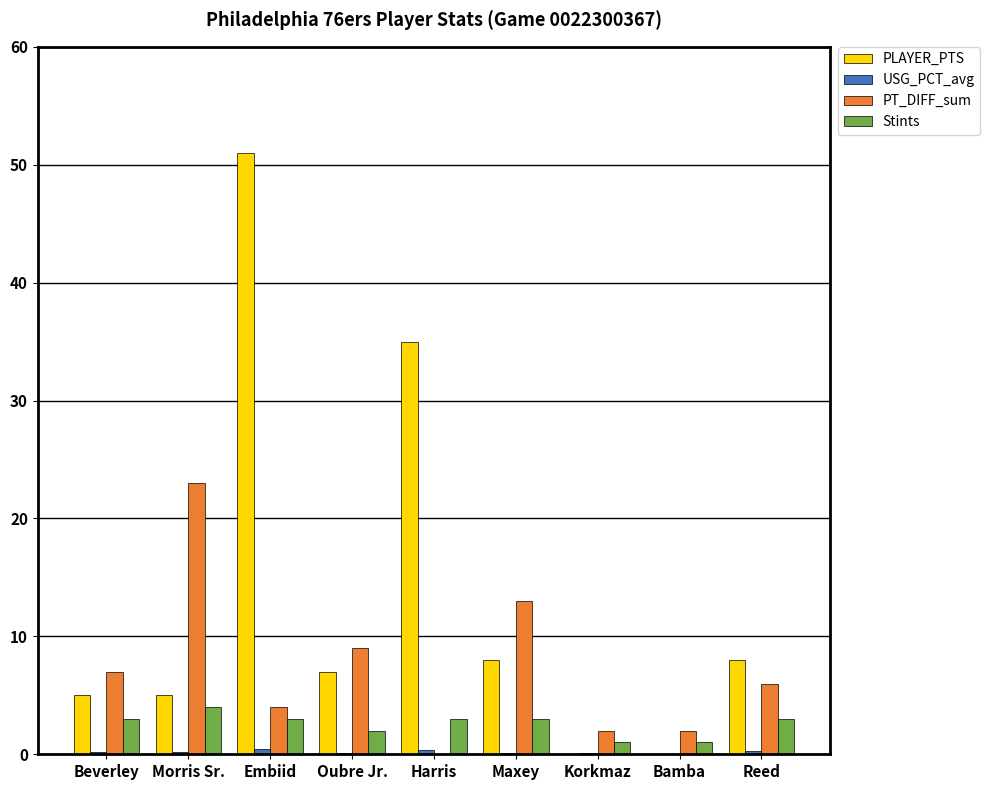

True or false: PLAYER_PTS has a value of 7.0 at Oubre Jr..

True